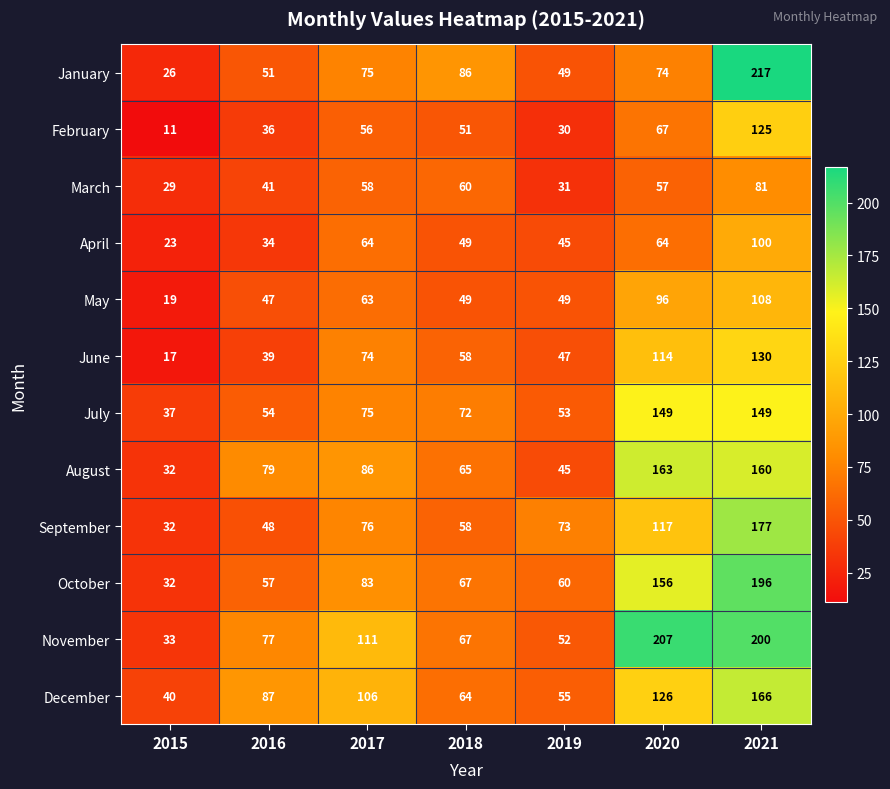

What is the difference between the December values at 2020 and 2021?

40